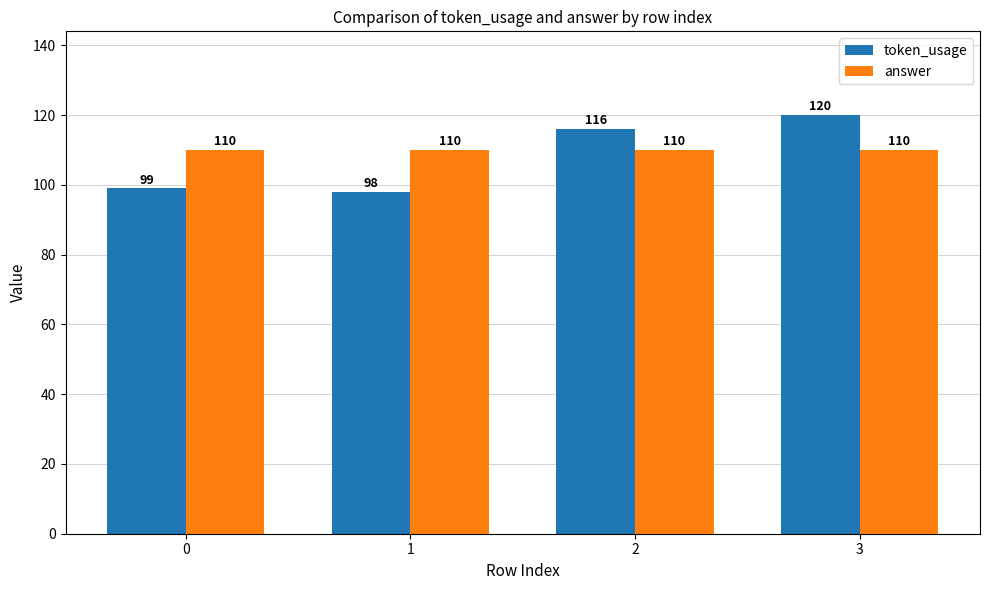

The value of token_usage at 3 is 177. True or false?

False